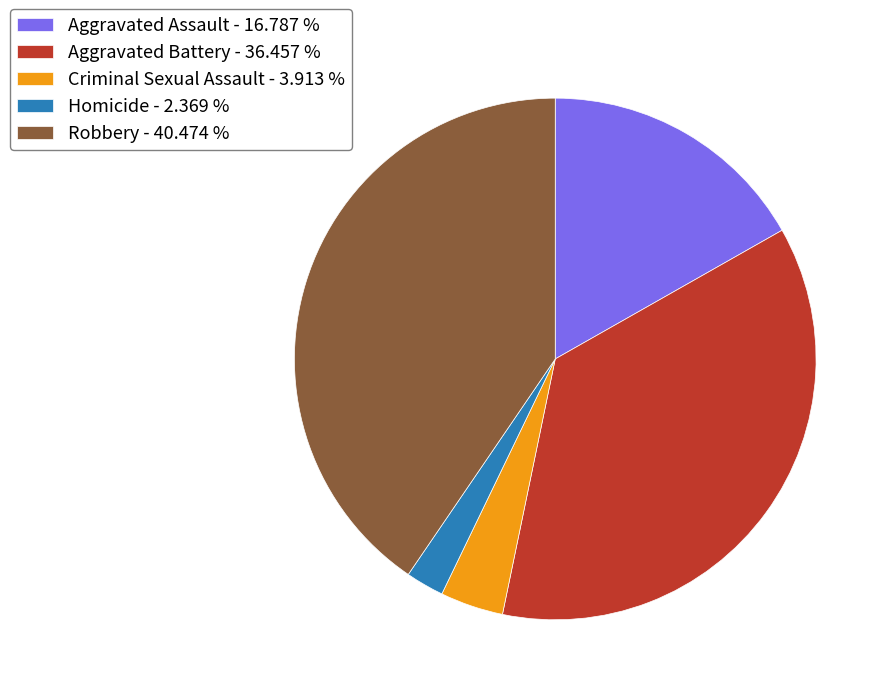

Does Aggravated Battery represent more than half of the total?

No